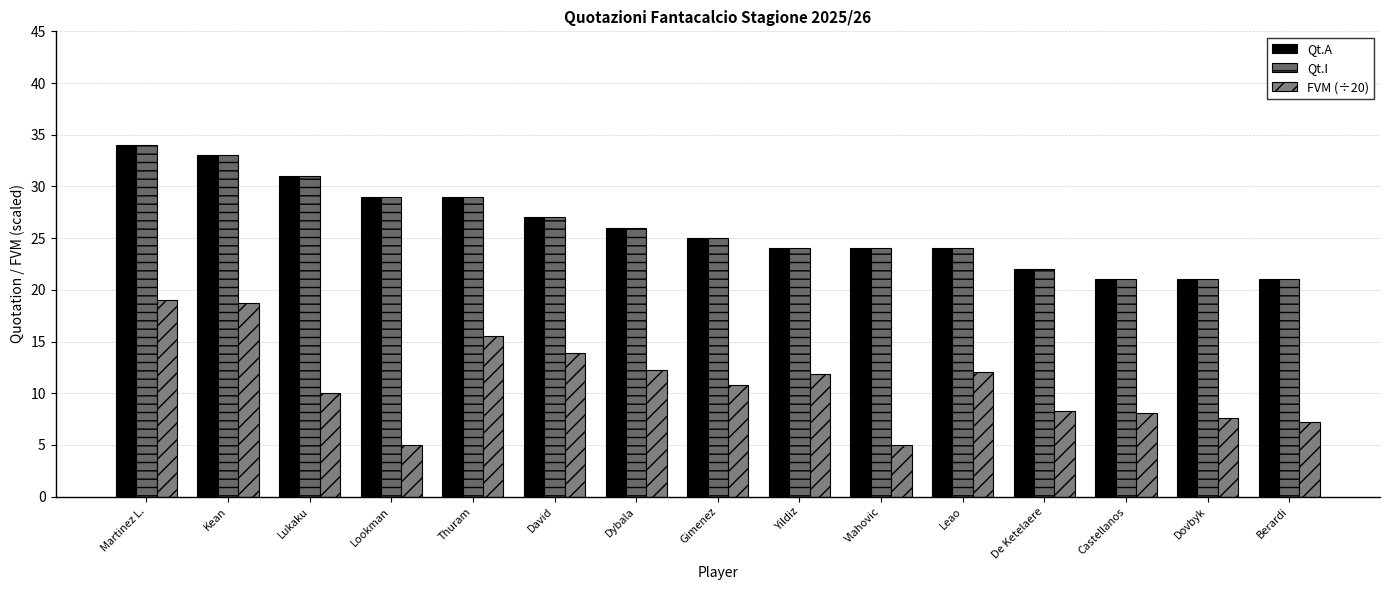

Between Lookman and Lukaku, which is larger?

Lukaku